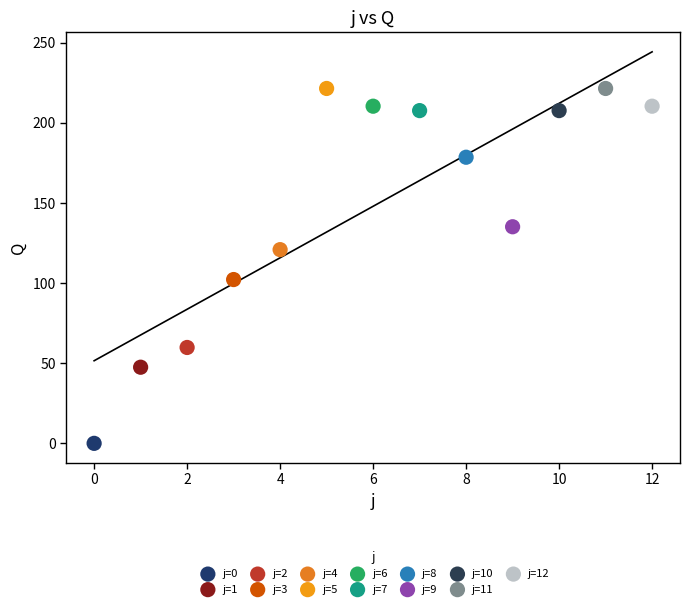

What are all the series names shown in the legend?

j=0, j=1, j=2, j=3, j=4, j=5, j=6, j=7, j=8, j=9, j=10, j=11, j=12